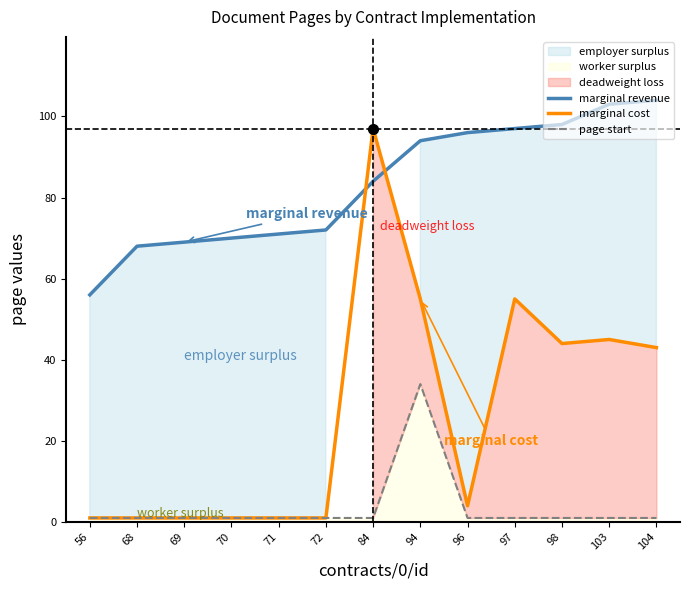

At which label does marginal revenue first exceed 84?

94